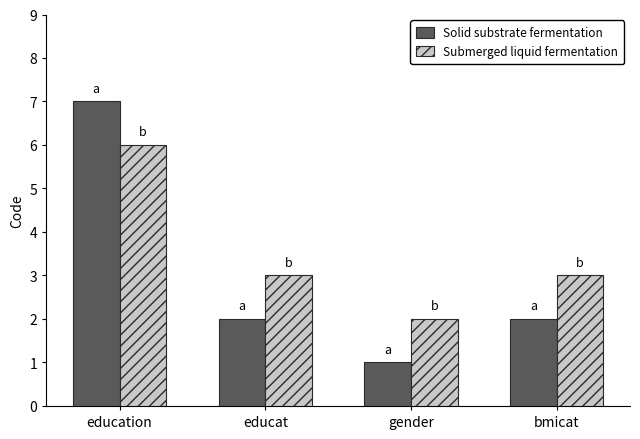

What is the difference between the highest and lowest values at bmicat?

1